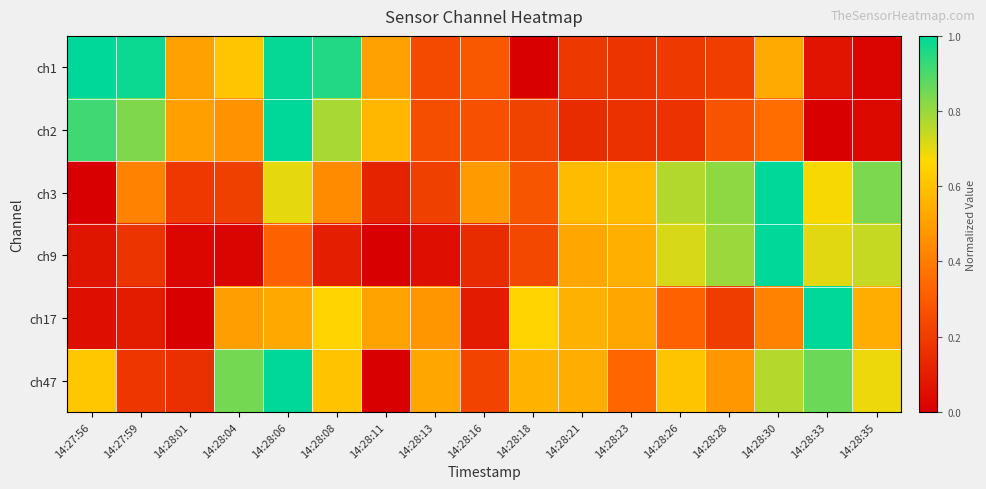

Between 14:27:59 and 14:28:11, which is larger?

14:27:59